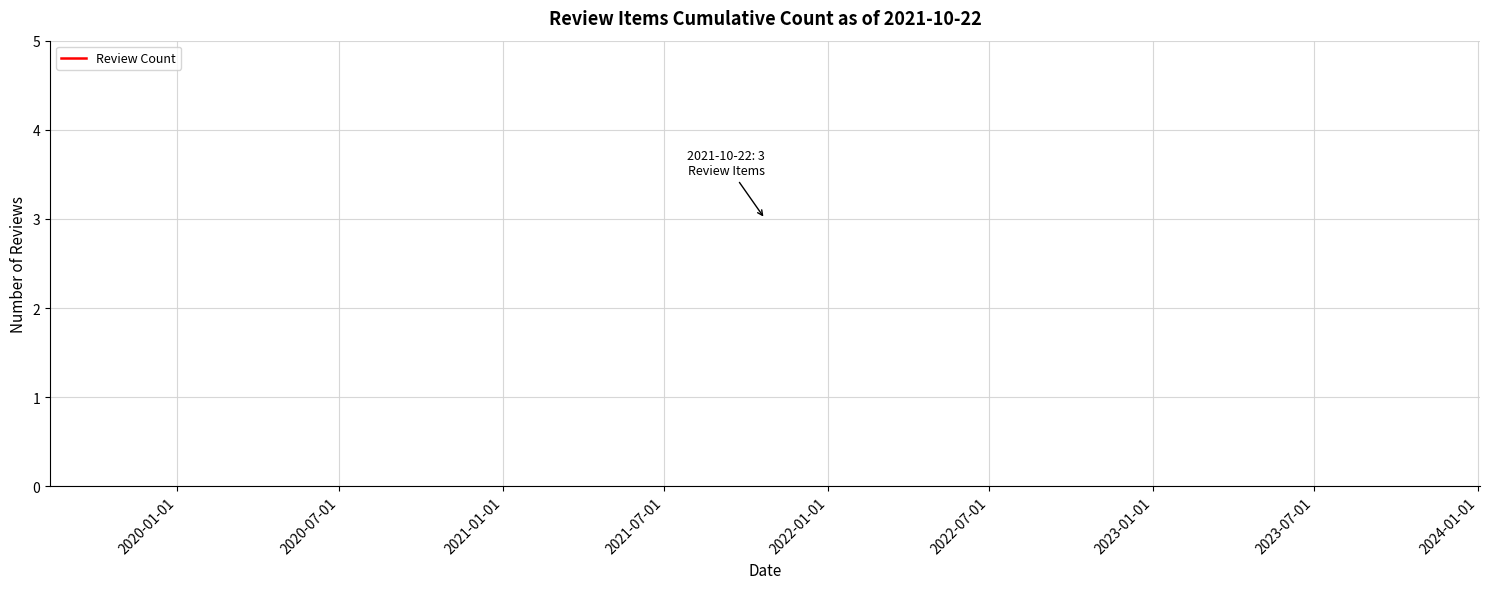

How many data points are less than 2?

1